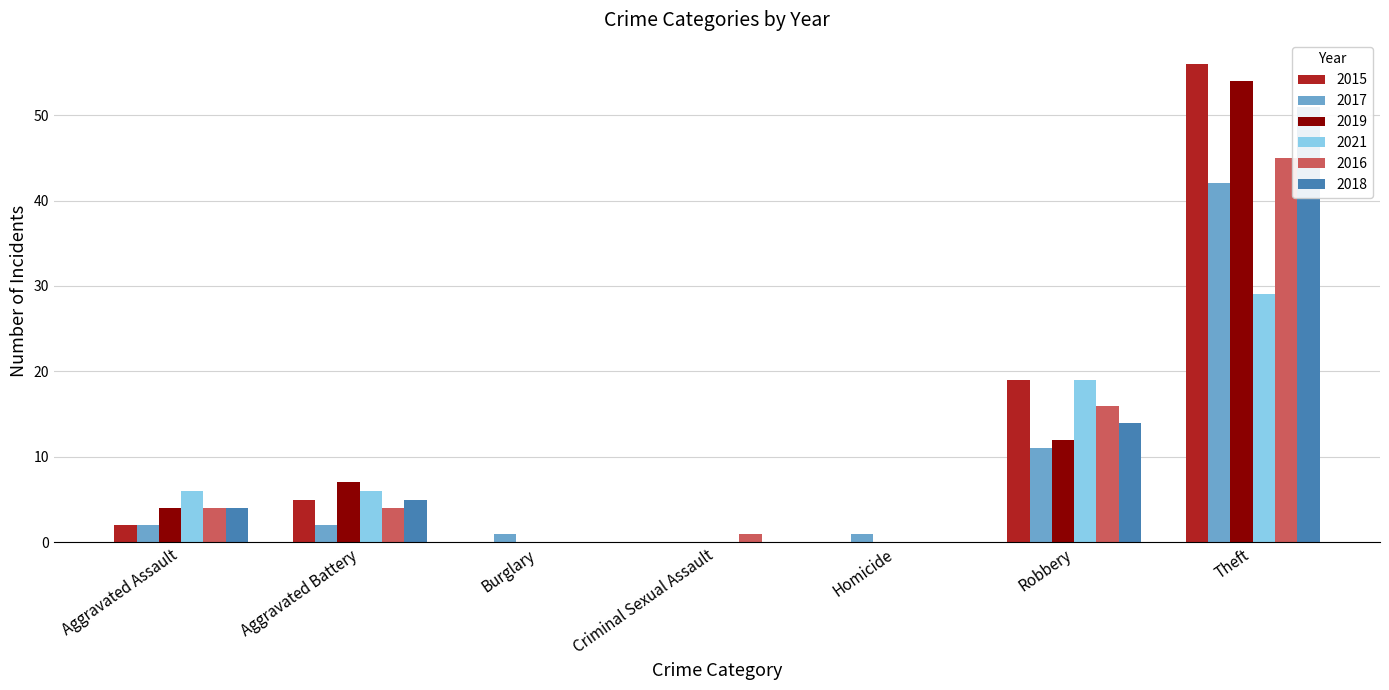

What is the difference between the second highest and second lowest values in the 2015 series?

19